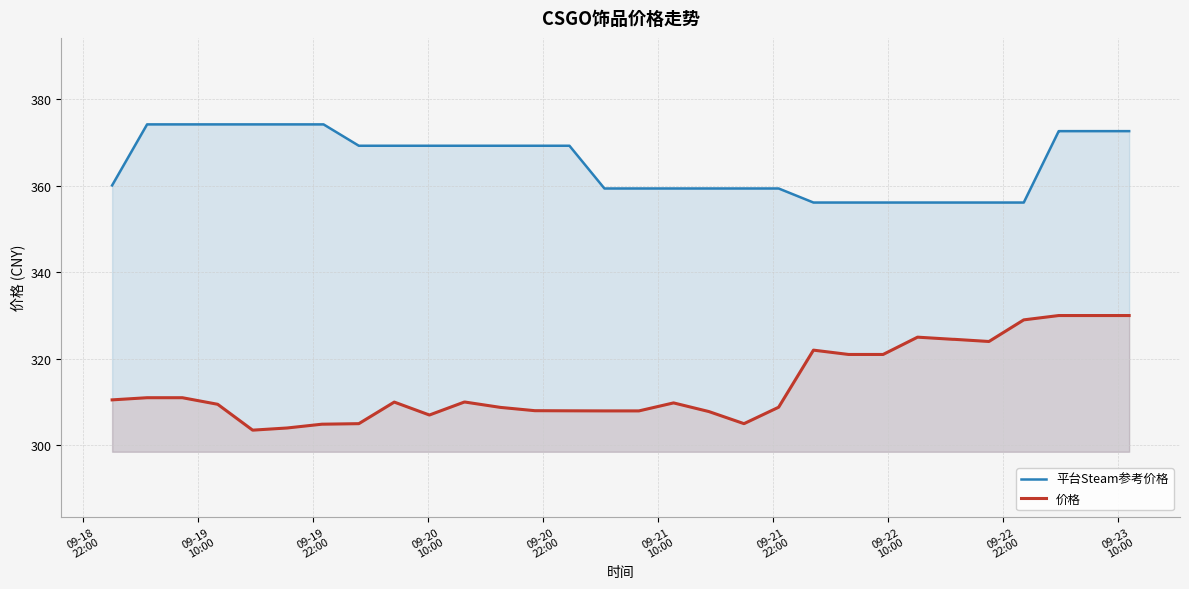

List the series in order of their overall mean, highest first.

平台Steam参考价格, 价格